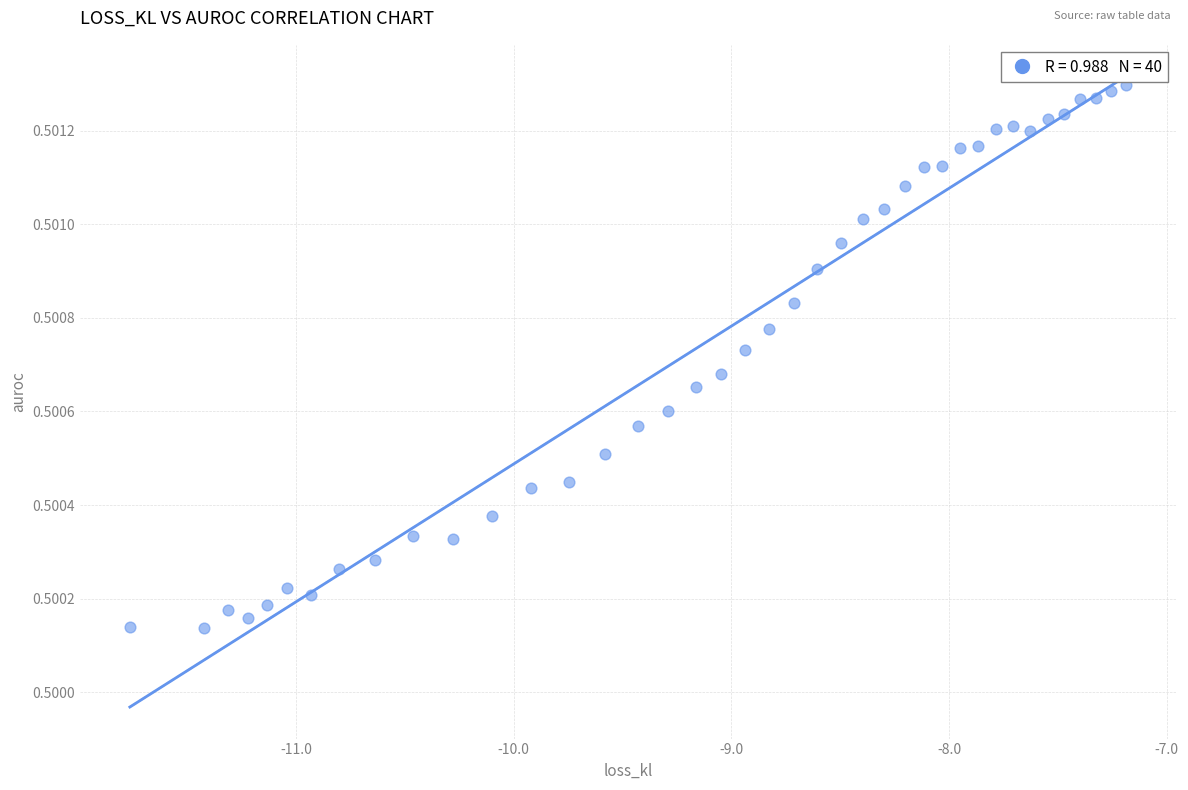

What is the range of X values (max minus min)?

4.6